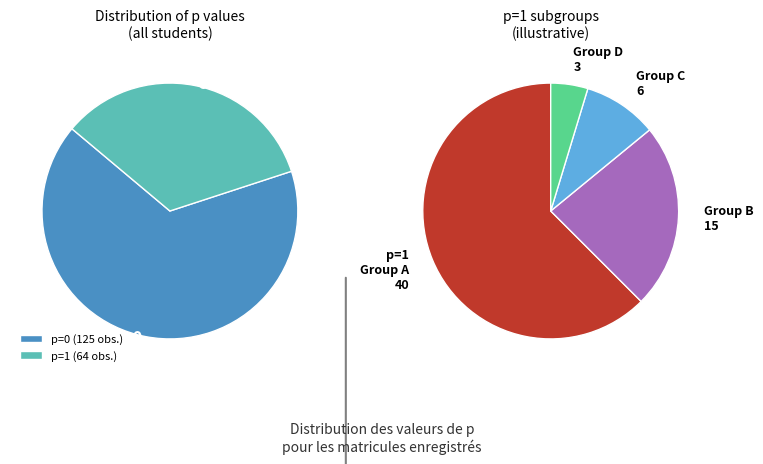

Approximately how many times larger is the value at p=0 compared to p=1?

2.0